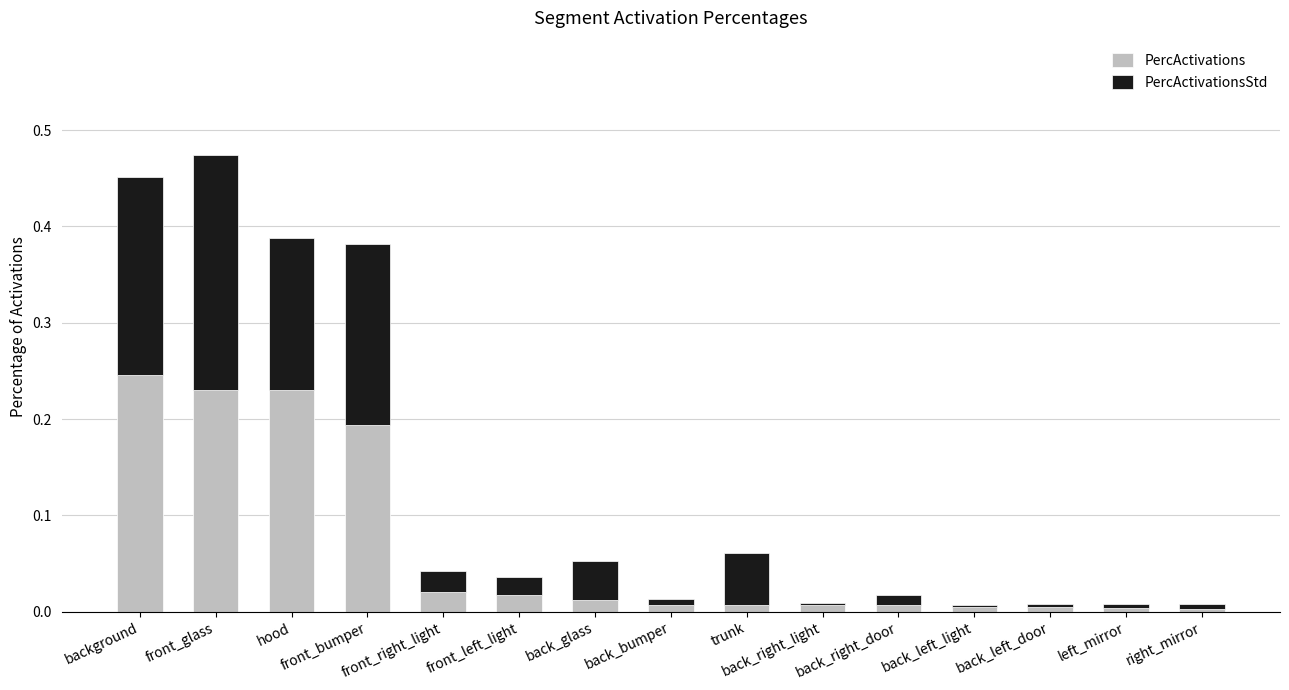

Count the number of data series in this chart.

2